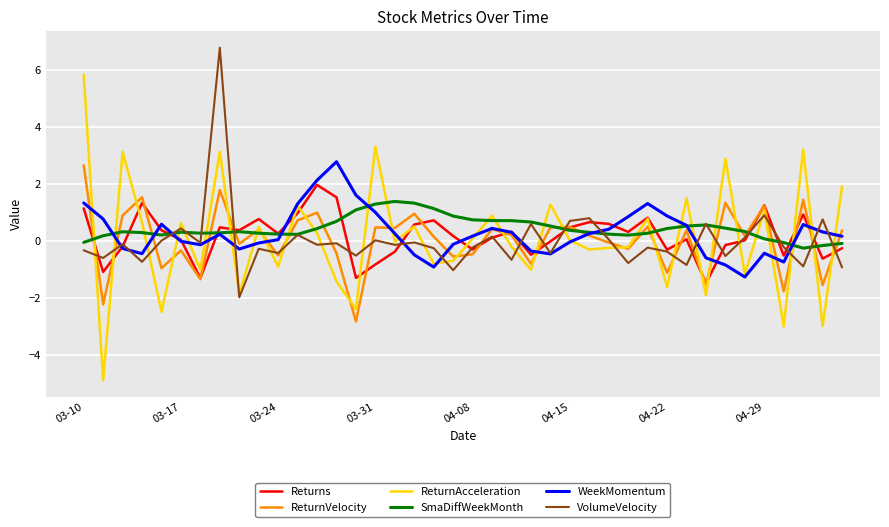

Which series has the largest range (max minus min)?

ReturnAcceleration